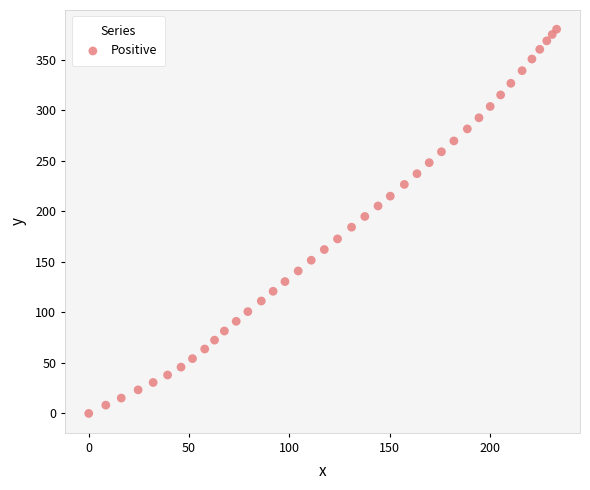

What is the range of Y values (max minus min)?

380.0